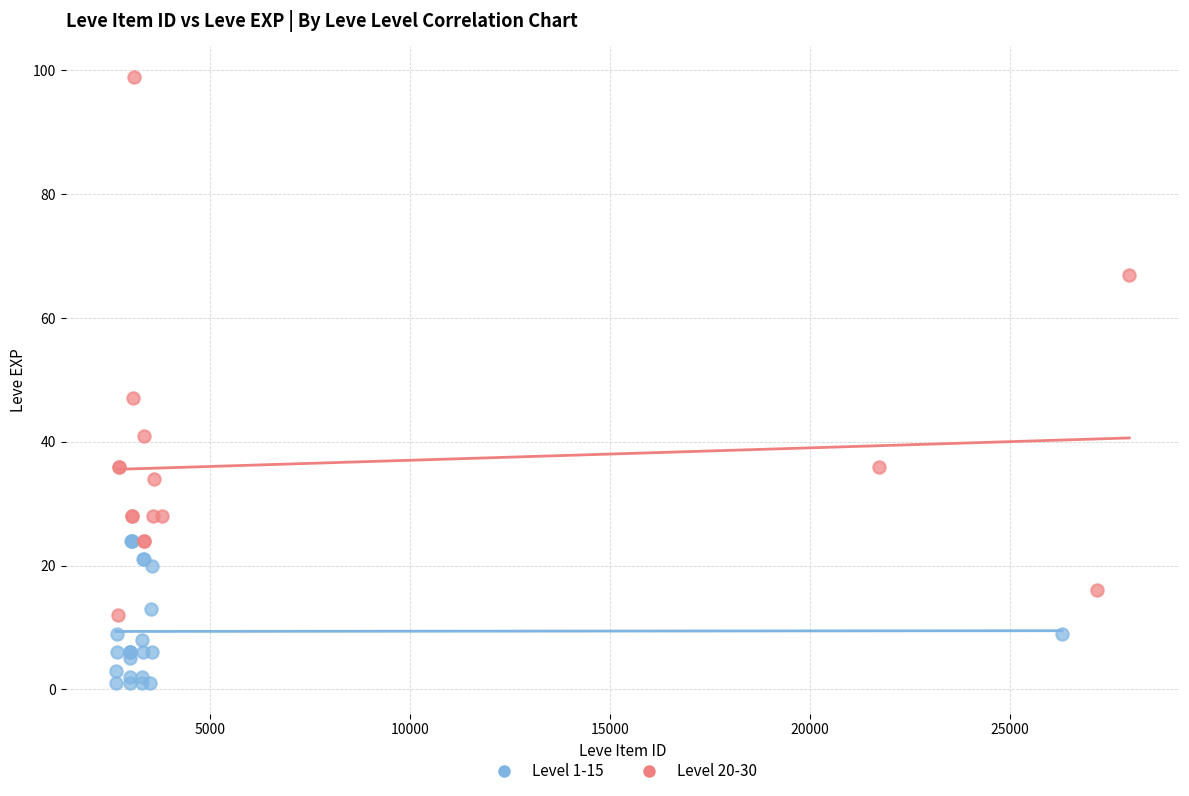

Which series contains the highest Y value?

Level 20-30